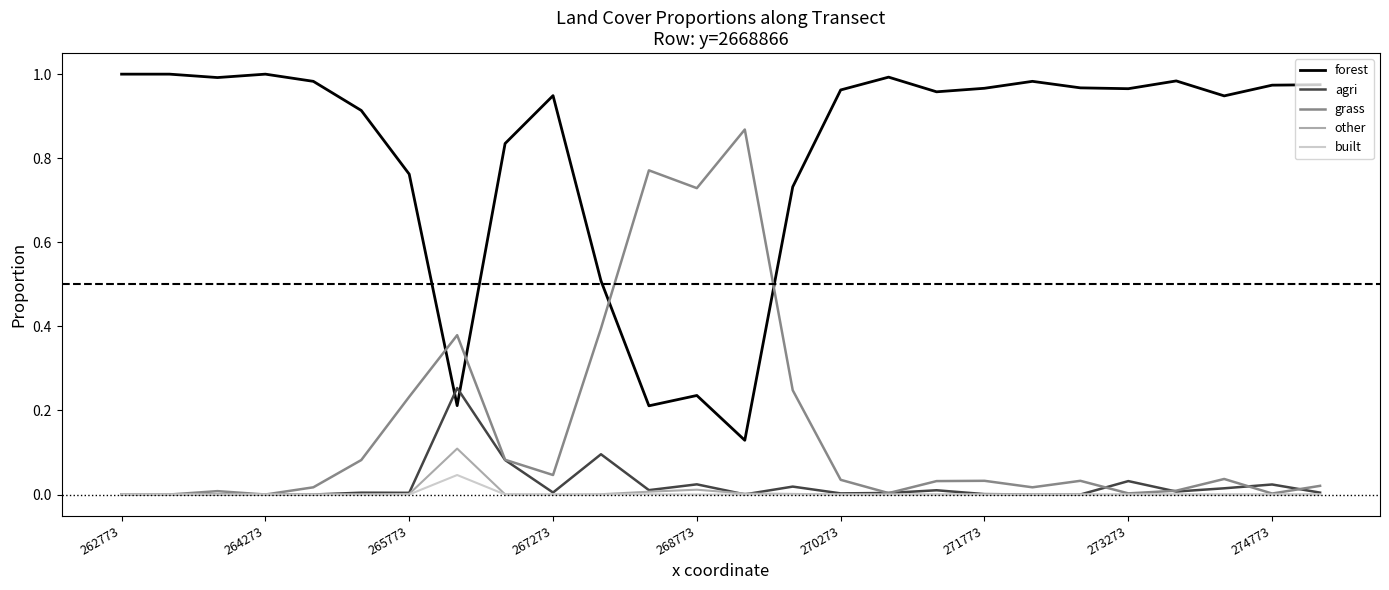

True or false: other has more than 0 interior local peaks.

True